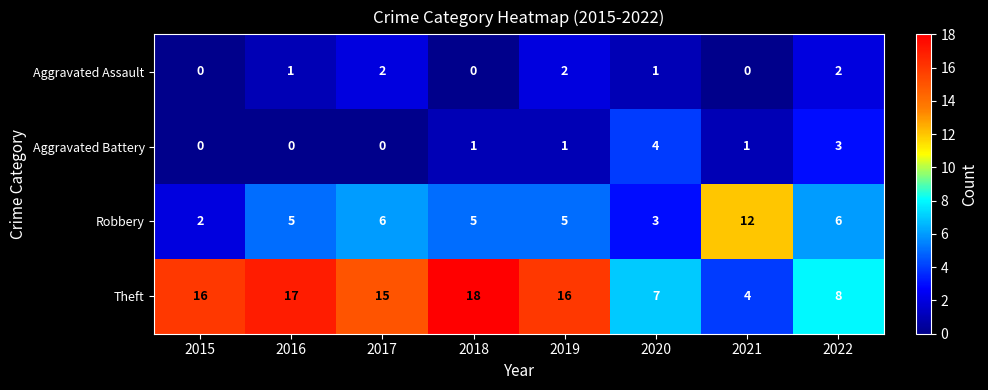

How many data points does each series have?

8